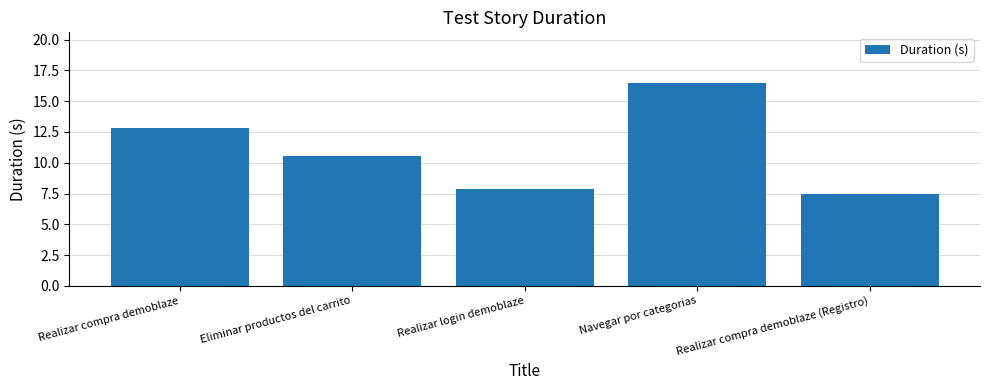

What is the minimum value shown in the chart?

7.5